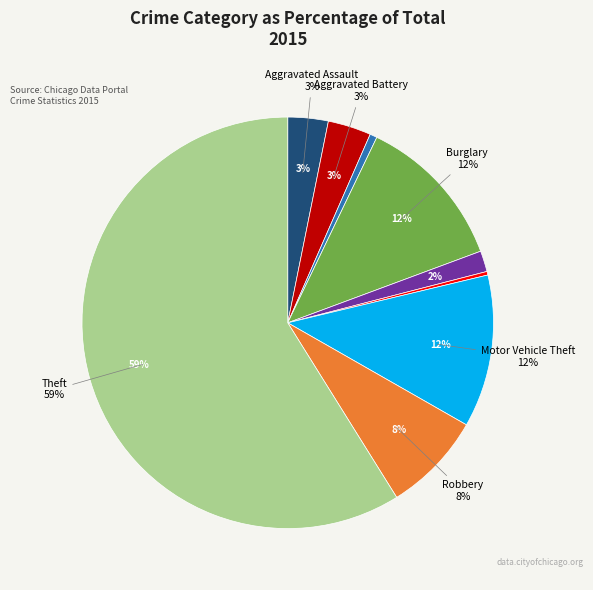

How much of the chart is everything except Arson?

99.4%